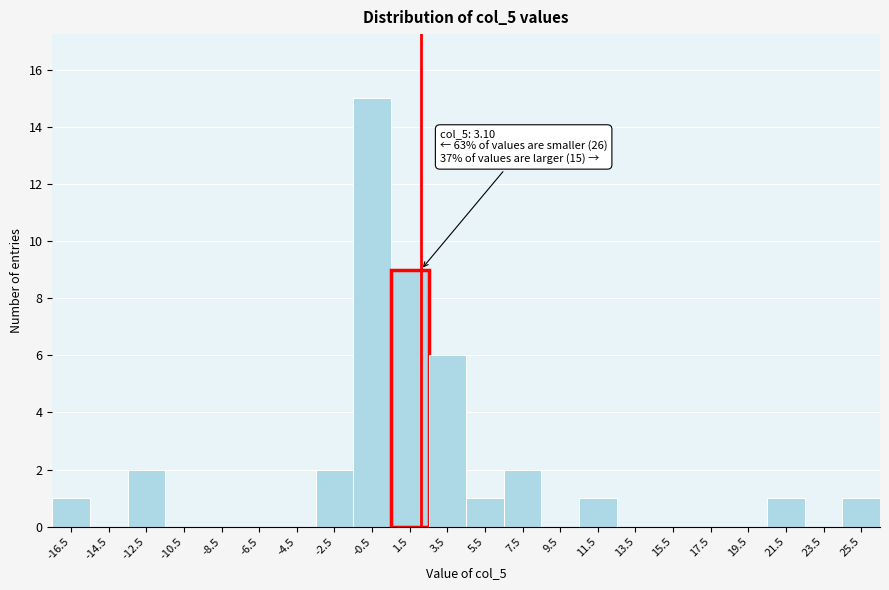

Reading right to left, transcribe all the data shown in this chart.

25.5=1	23.5=0	21.5=1	19.5=0	17.5=0	15.5=0	13.5=0	11.5=1	9.5=0	7.5=2	5.5=1	3.5=6	1.5=9	-0.5=15	-2.5=2	-4.5=0	-6.5=0	-8.5=0	-10.5=0	-12.5=2	-14.5=0	-16.5=1